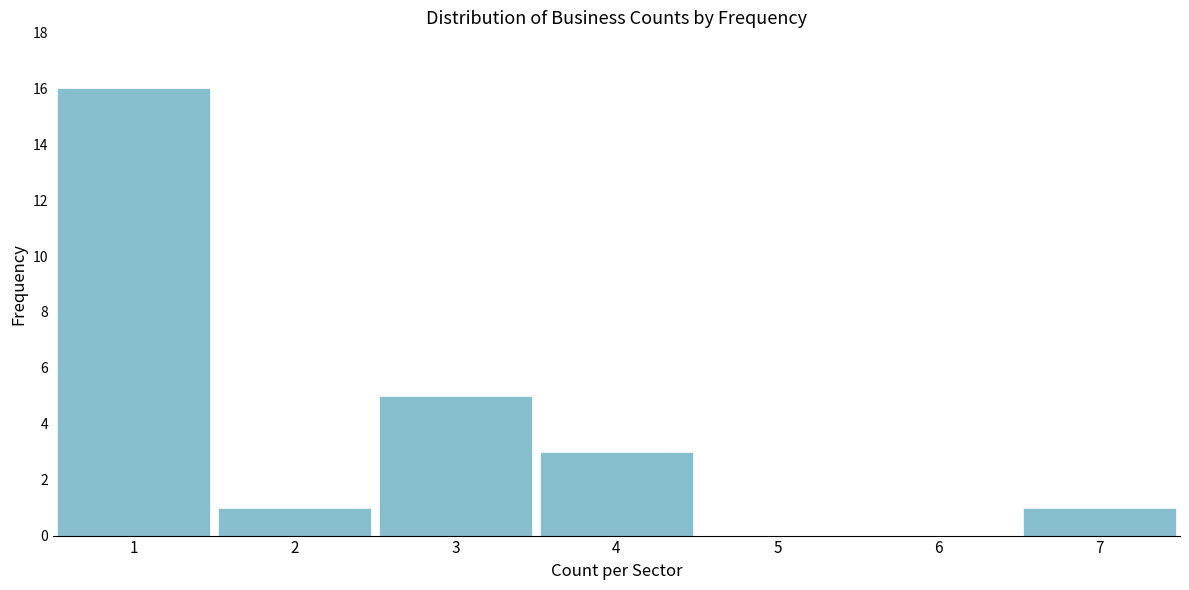

Reading left to right, transcribe this chart: for each bar, give the range it covers on the x-axis and its height. The values are not printed on the chart, so give them approximately, as read against the axis.

0.5 to 1.5: 16
1.5 to 2.5: 1
2.5 to 3.5: 5
3.5 to 4.5: 3
4.5 to 5.5: 0
5.5 to 6.5: 0
6.5 to 7.5: 1